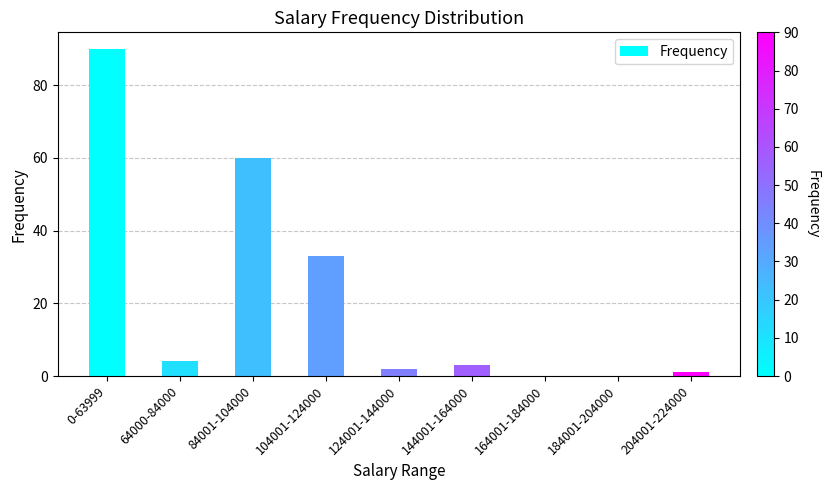

Are the bars horizontal?

No